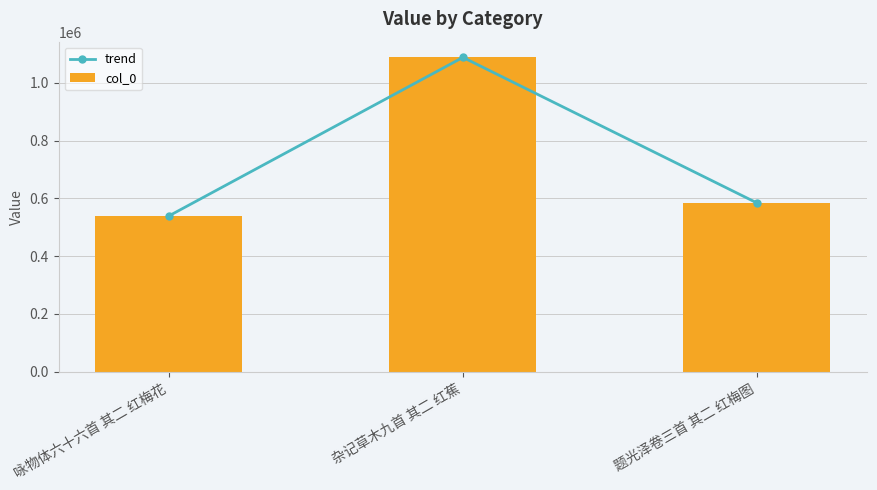

Which series has the largest range (max minus min)?

trend